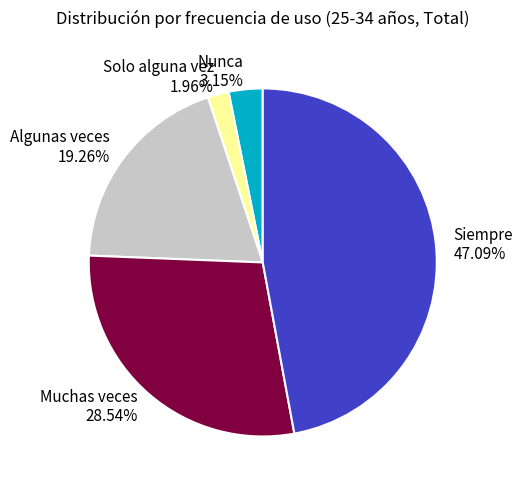

How many slices are in this pie chart?

5